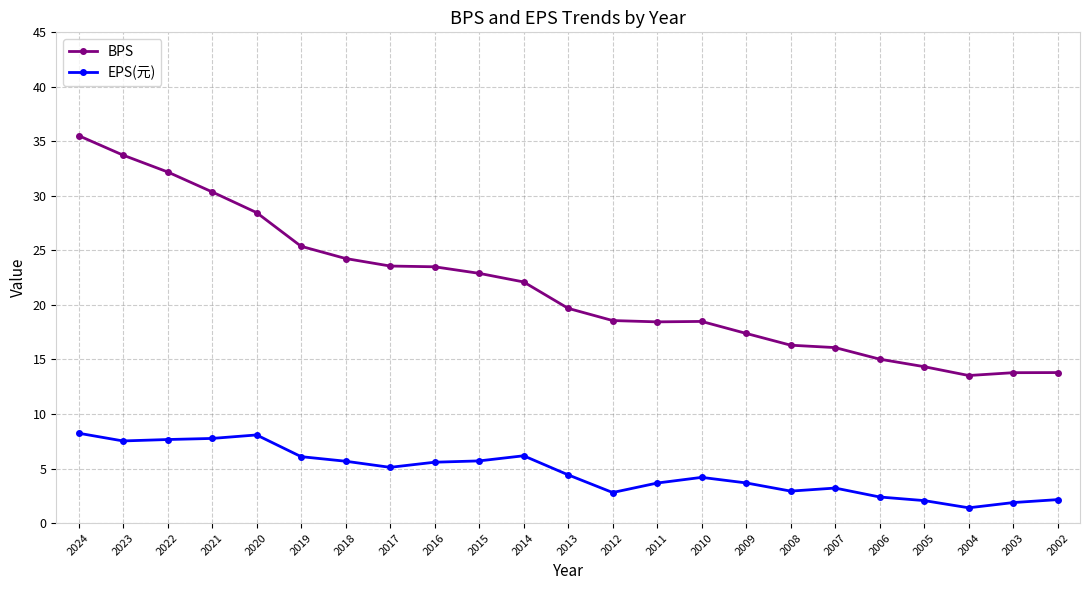

Which category has the highest value across all series?

2024